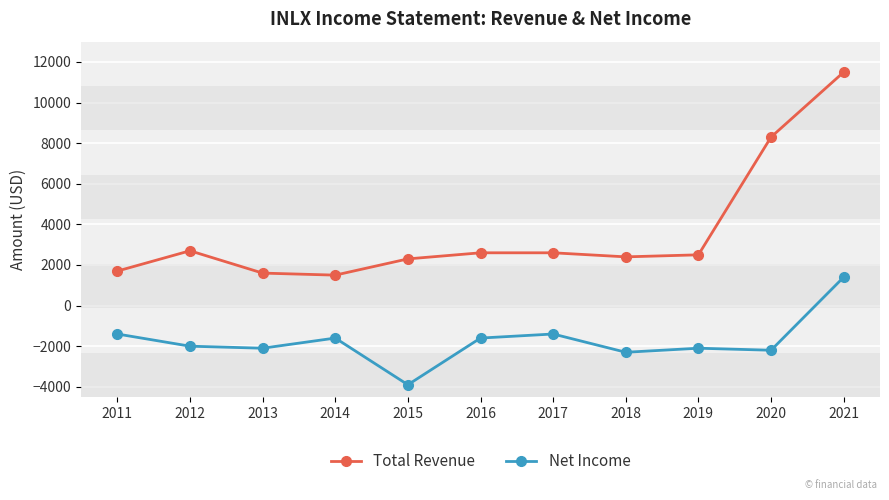

What are all the series names shown in the legend?

Total Revenue, Net Income